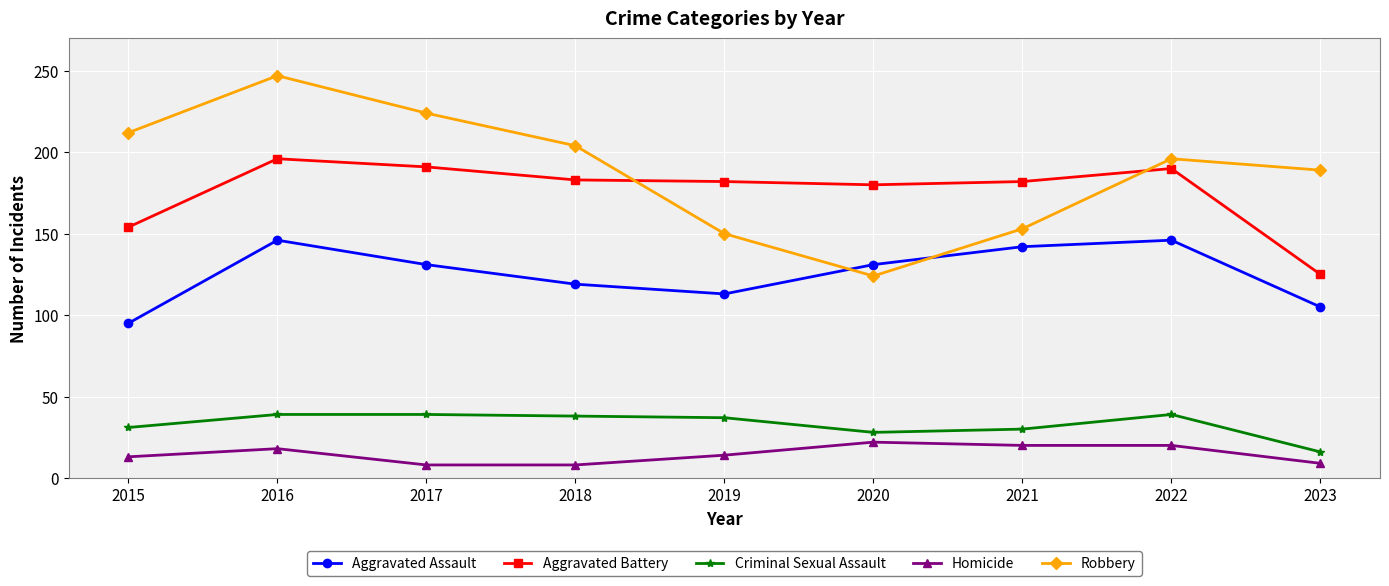

At which label is Robbery closest to 185?

2023